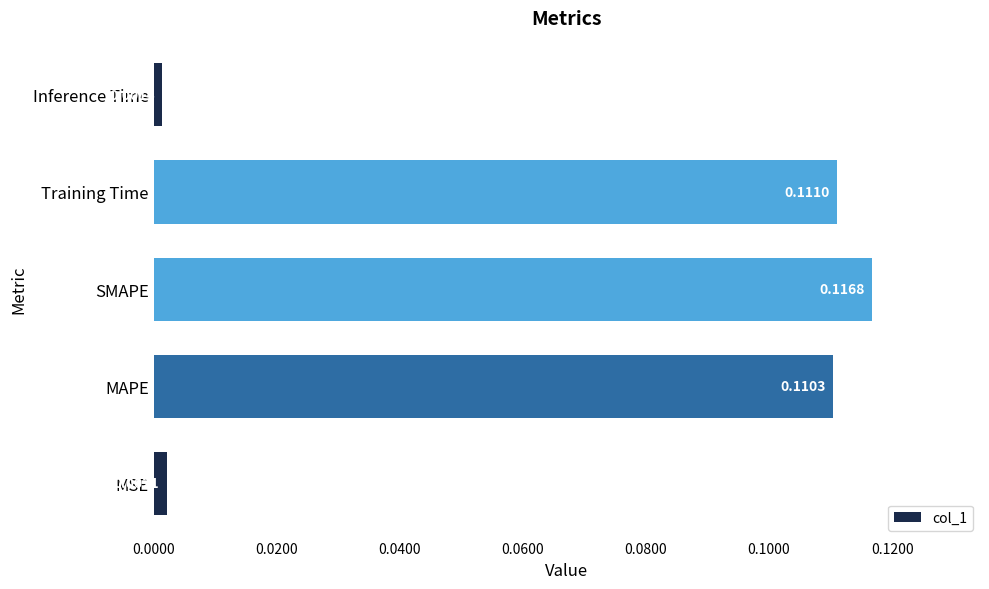

Are the bars grouped side by side (vs. stacked)?

No